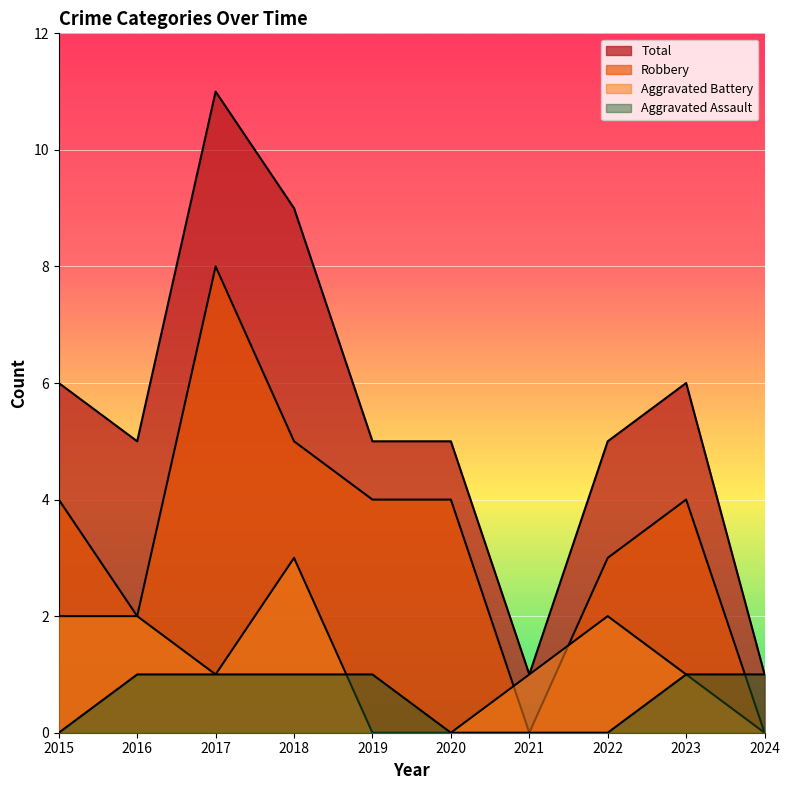

True or false: Aggravated Battery has a value of 3 at 2016.

False